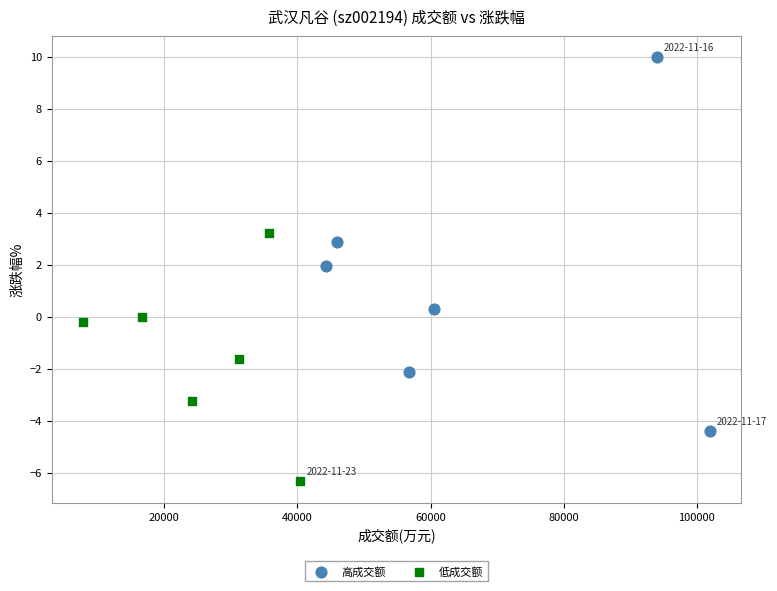

Which series reaches the minimum Y coordinate?

低成交额